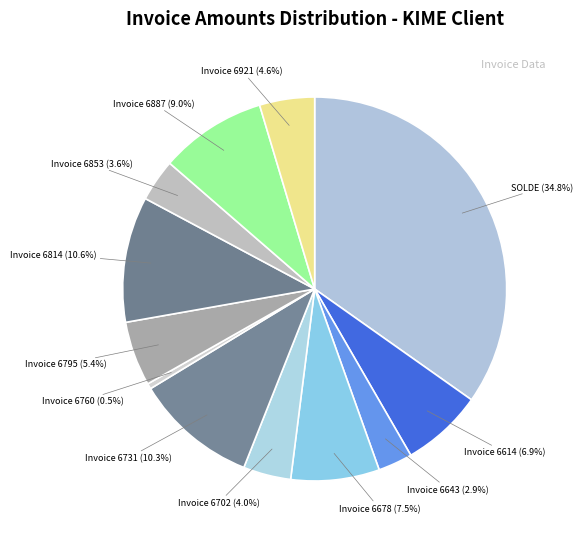

Count the number of slices in the pie.

12